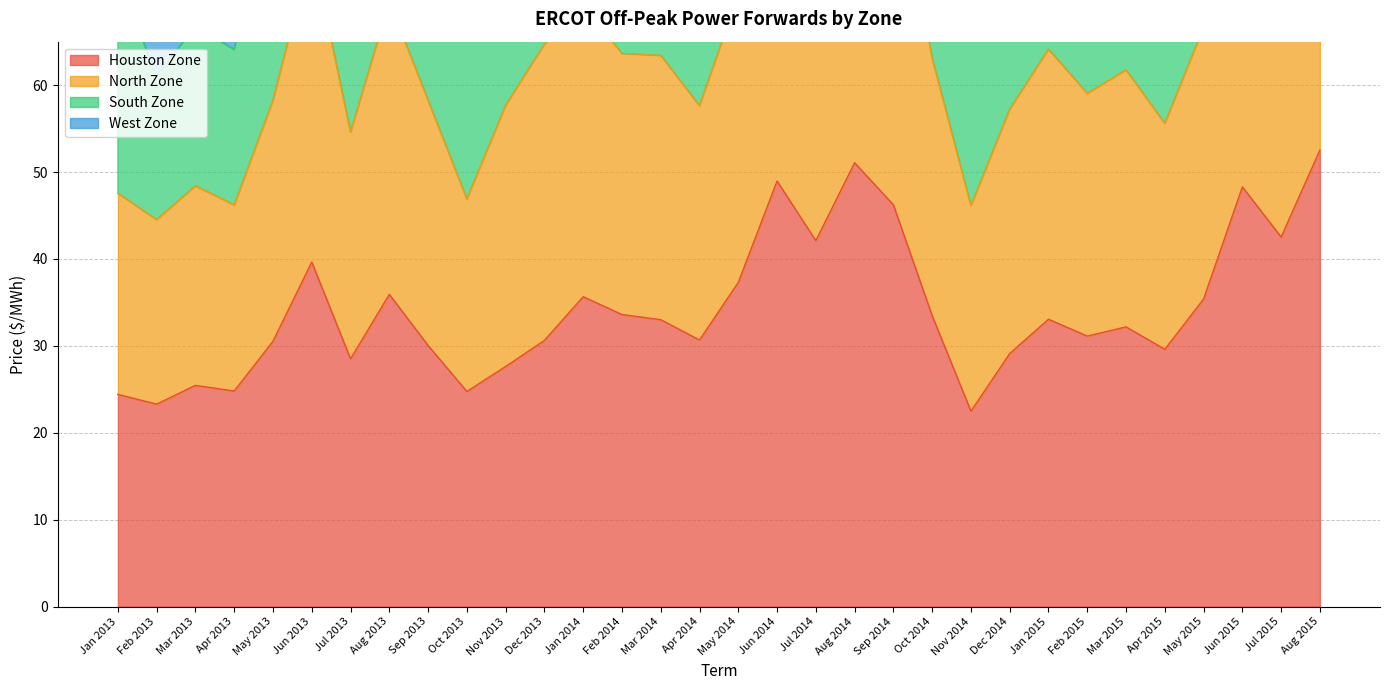

The Houston Zone series shows 46.4 at Feb 2015. True or false?

False